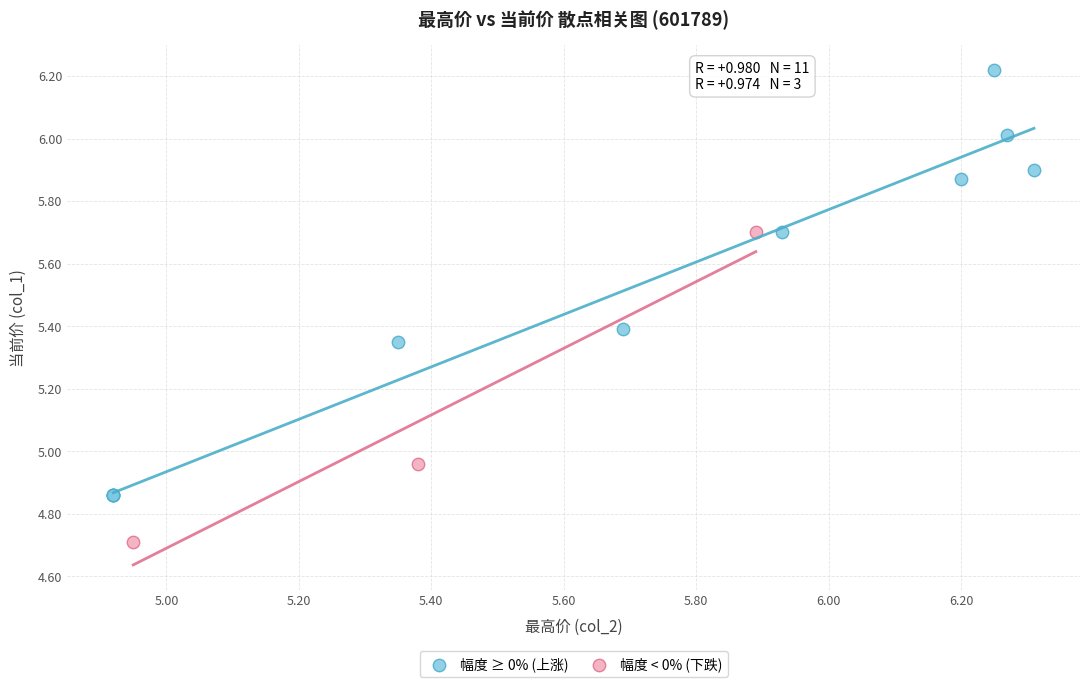

Which series has the widest spread of Y values?

幅度 ≥ 0% (上涨)